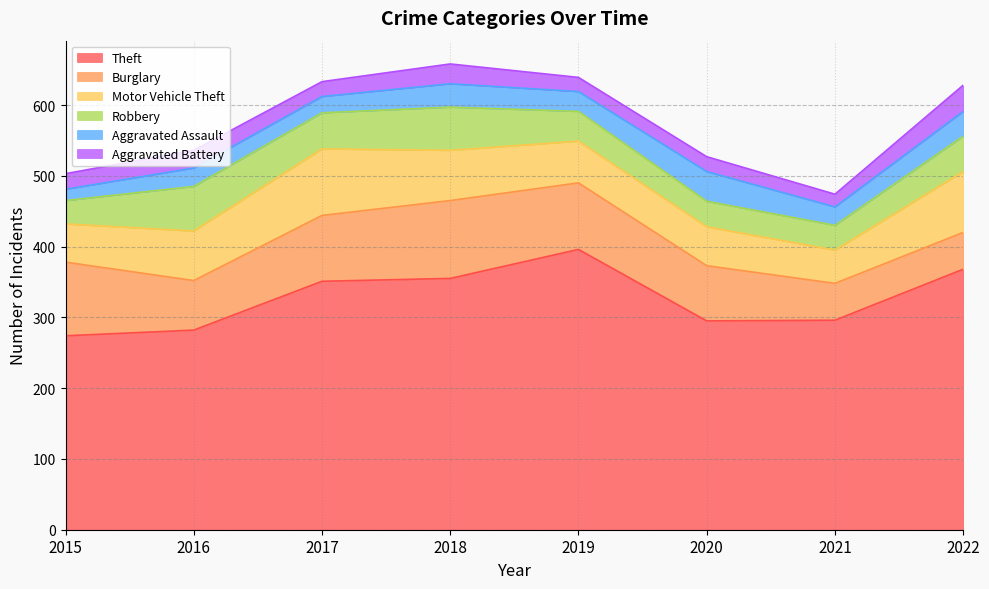

Is it true that Burglary equals 166 at 2018?

False